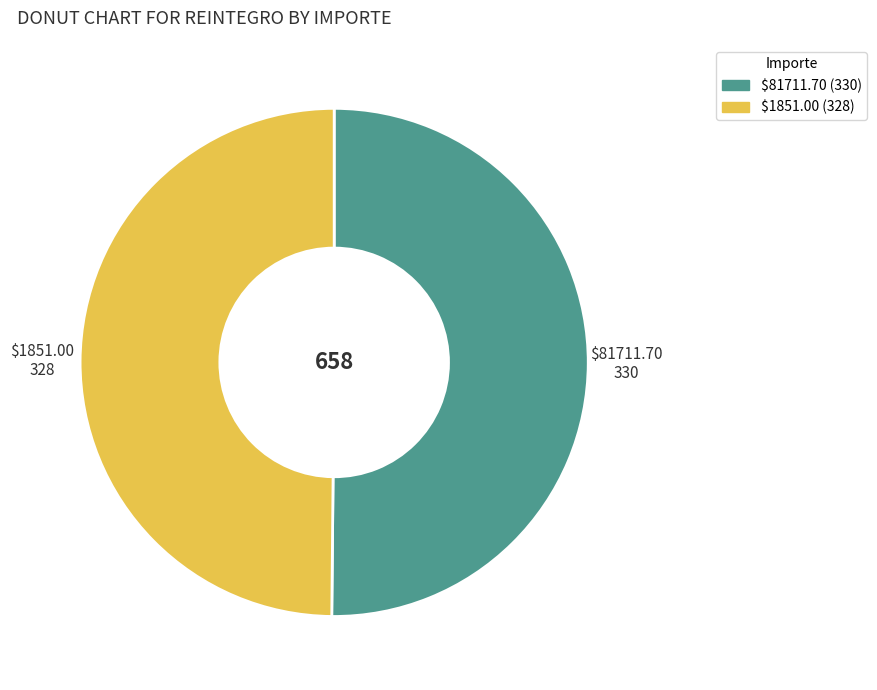

Is it true that $1851.00 is 50% of the pie?

True